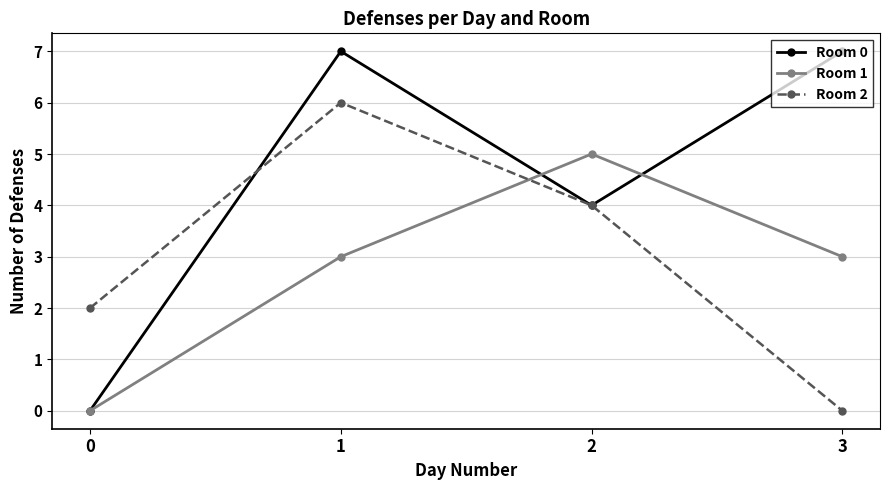

What is the difference between the Room 0 values at 0 and 1?

7